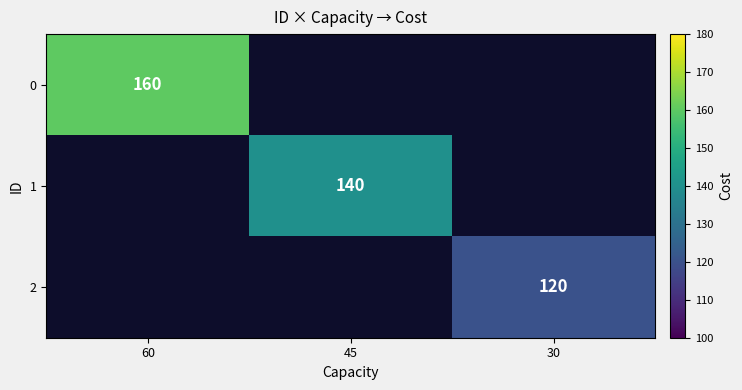

The 2 series shows 69 at 30. True or false?

False